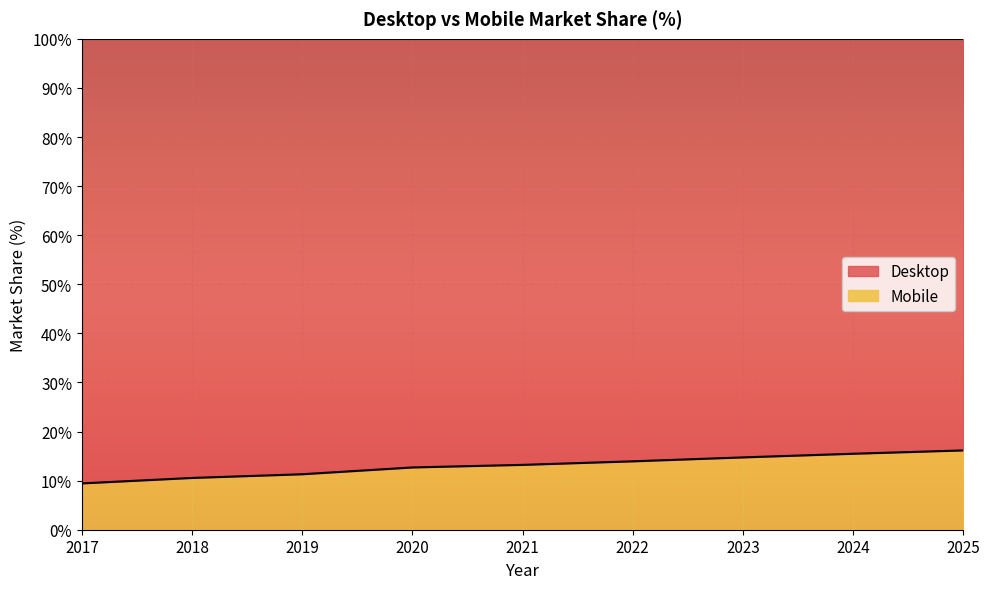

What is the ratio of the value at 2025 to the value at 2021?

1.2